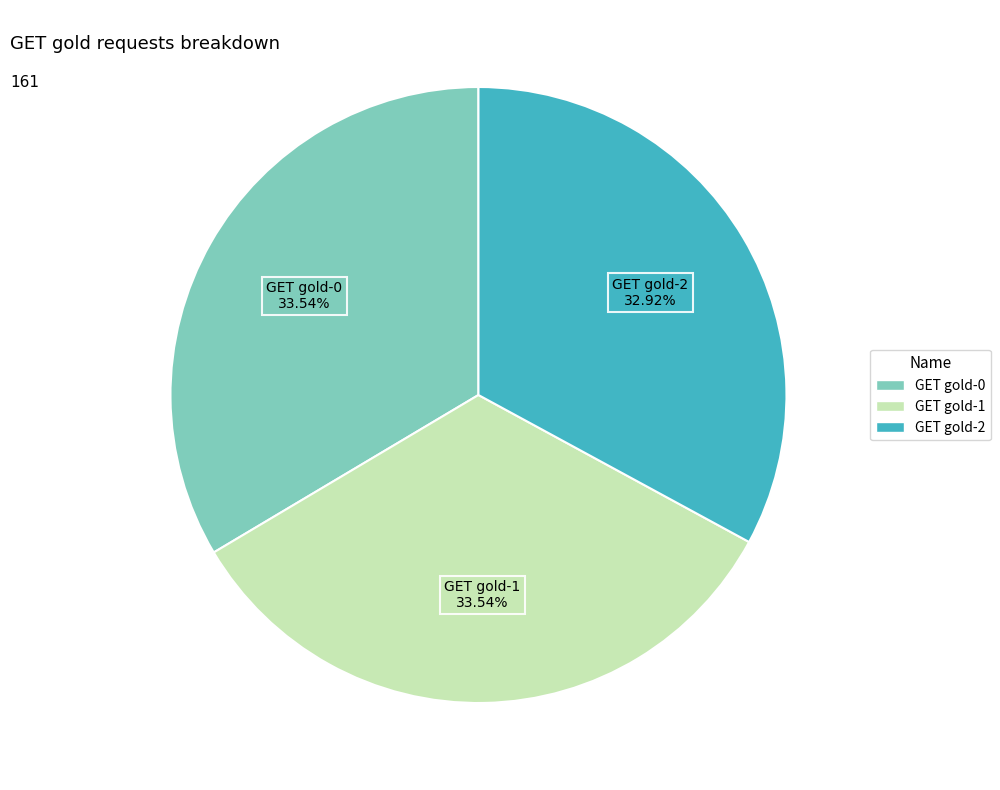

Count the number of slices in the pie.

3